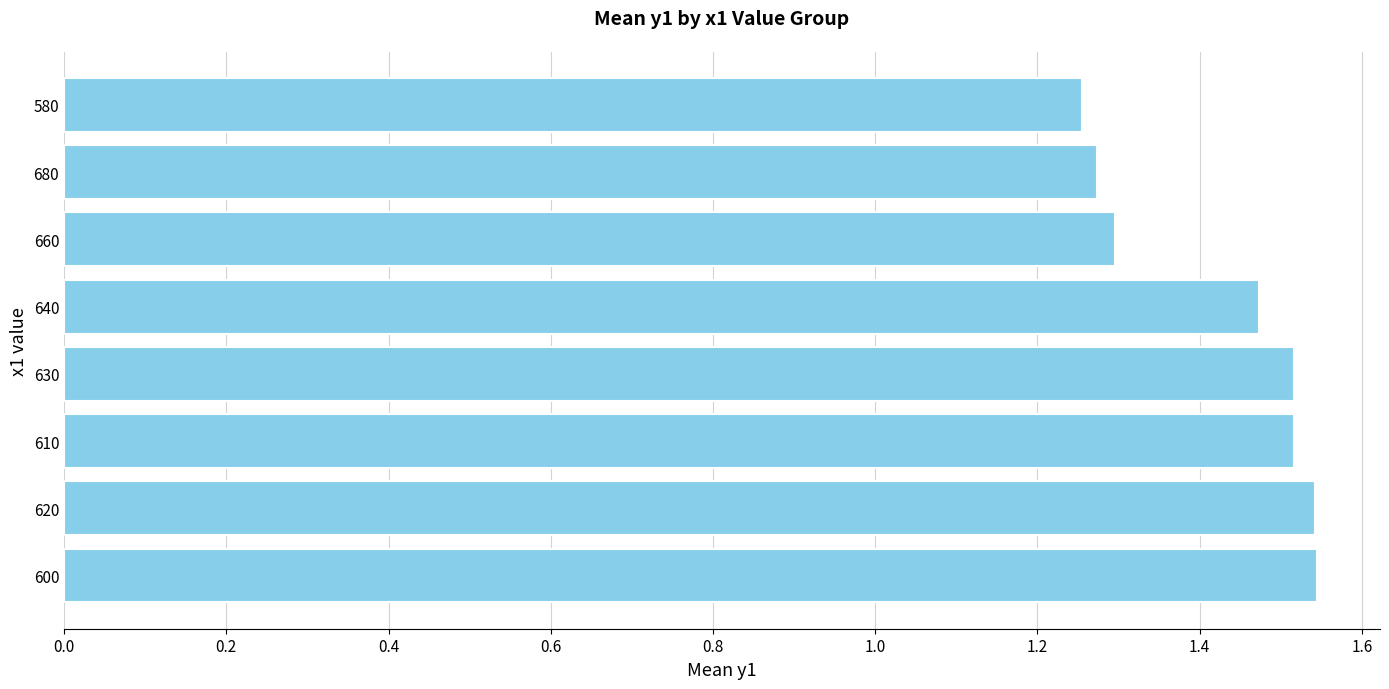

The chart shows a value of 1.5 at 630. True or false?

True